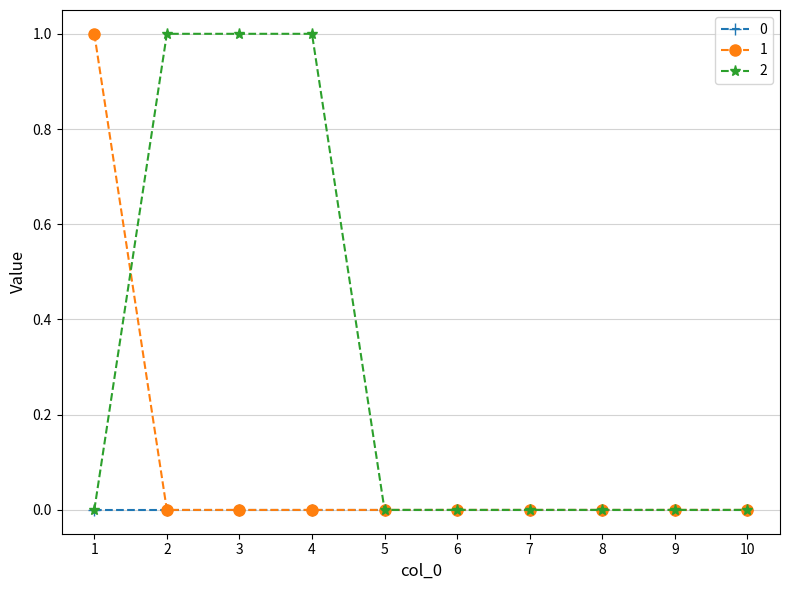

Between 2 and 9, which series saw the biggest shift?

2